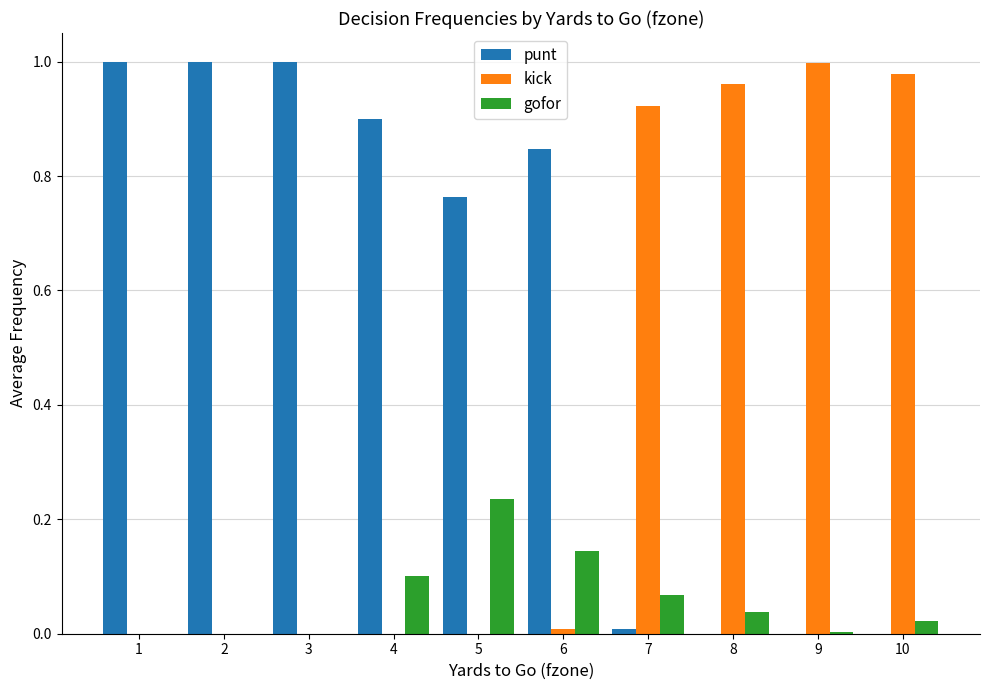

Is the value of kick at 10 greater than the value of punt at 7?

Yes